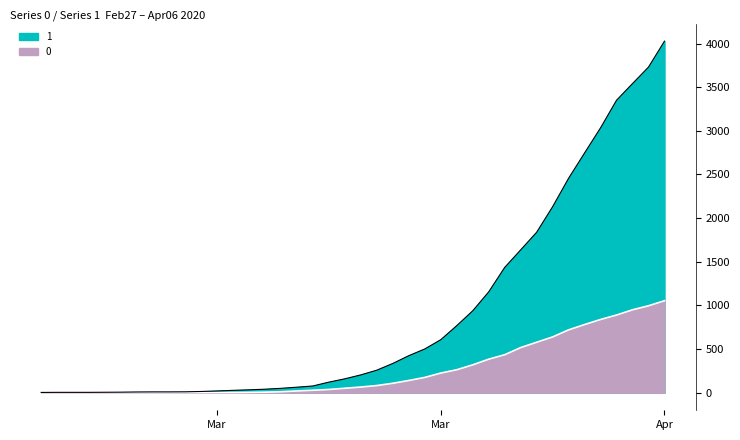

True or false: 1 and 0 intersect in this chart.

False